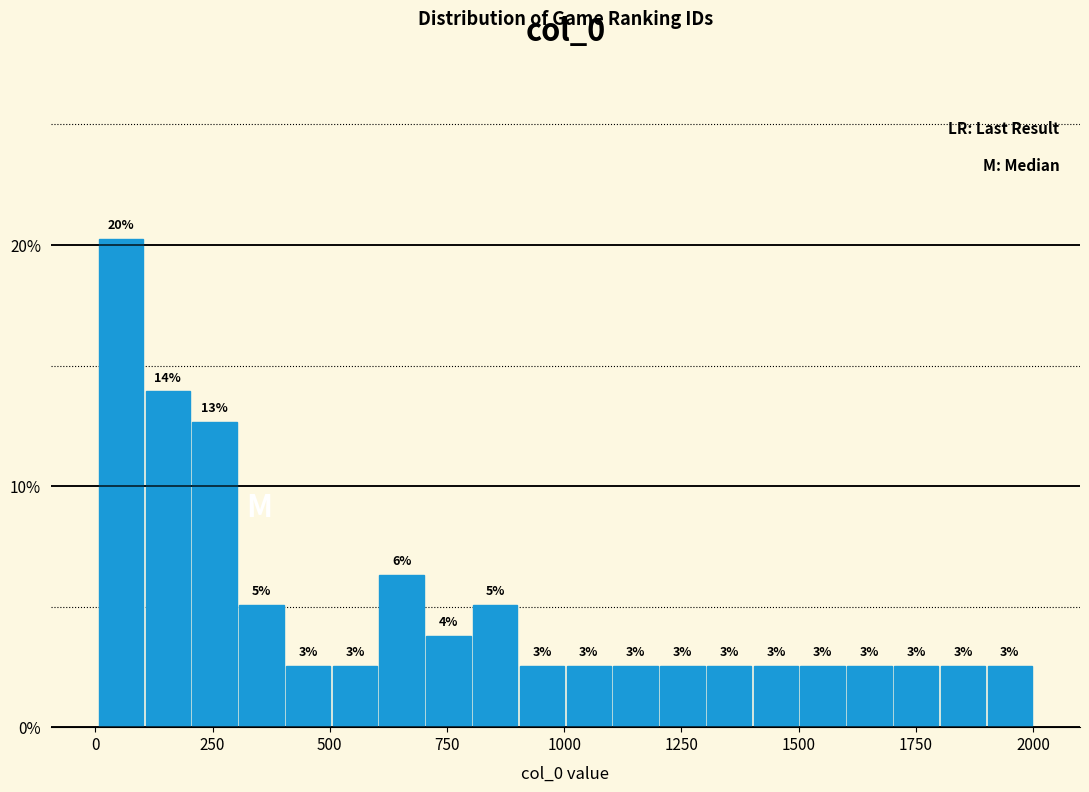

Around what value on the x-axis is the tallest bar? Give the approximate position of its centre, as read against the axis.

50